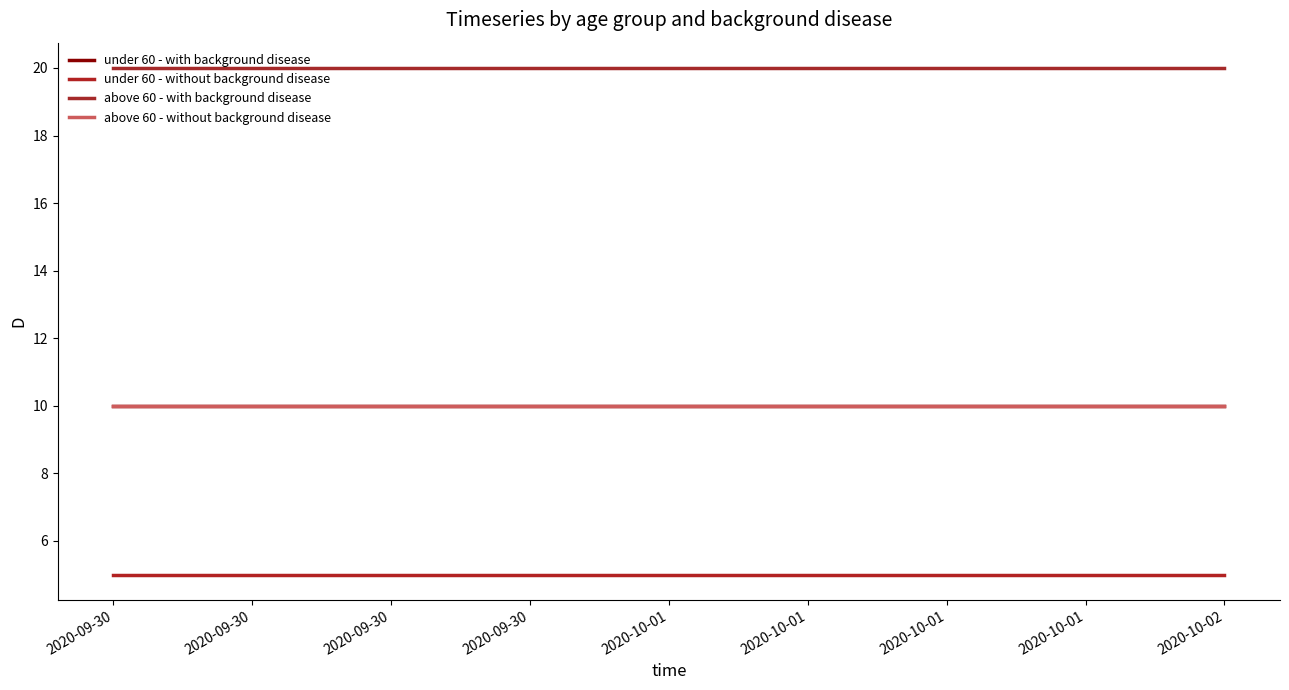

Is it true that above 60 - with background disease equals 30 at 2020-09-30?

False